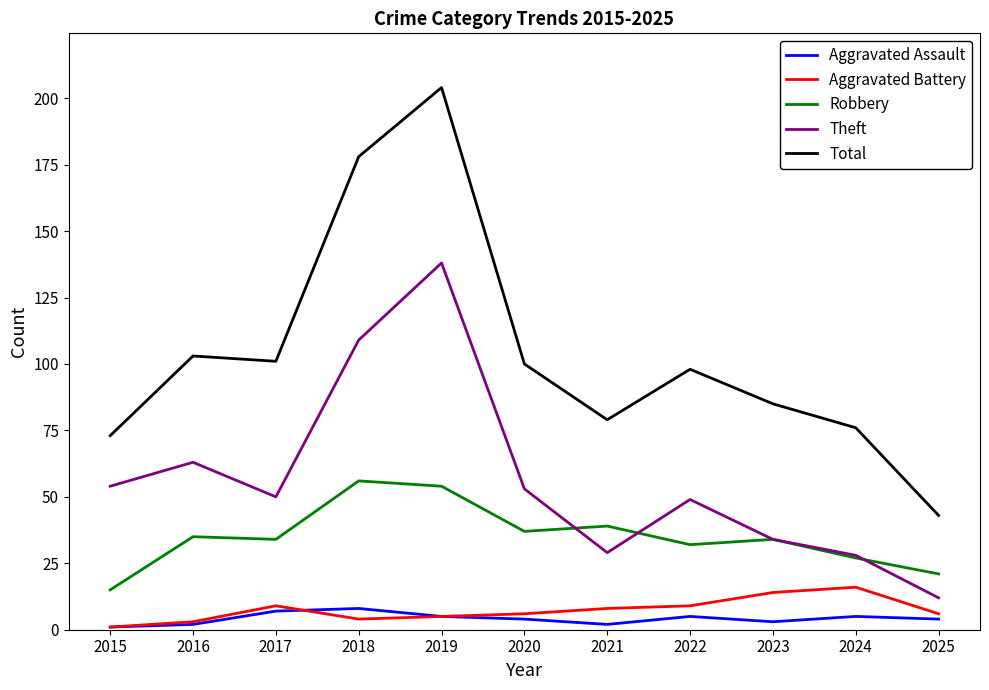

True or false: Robbery and Aggravated Battery intersect in this chart.

False